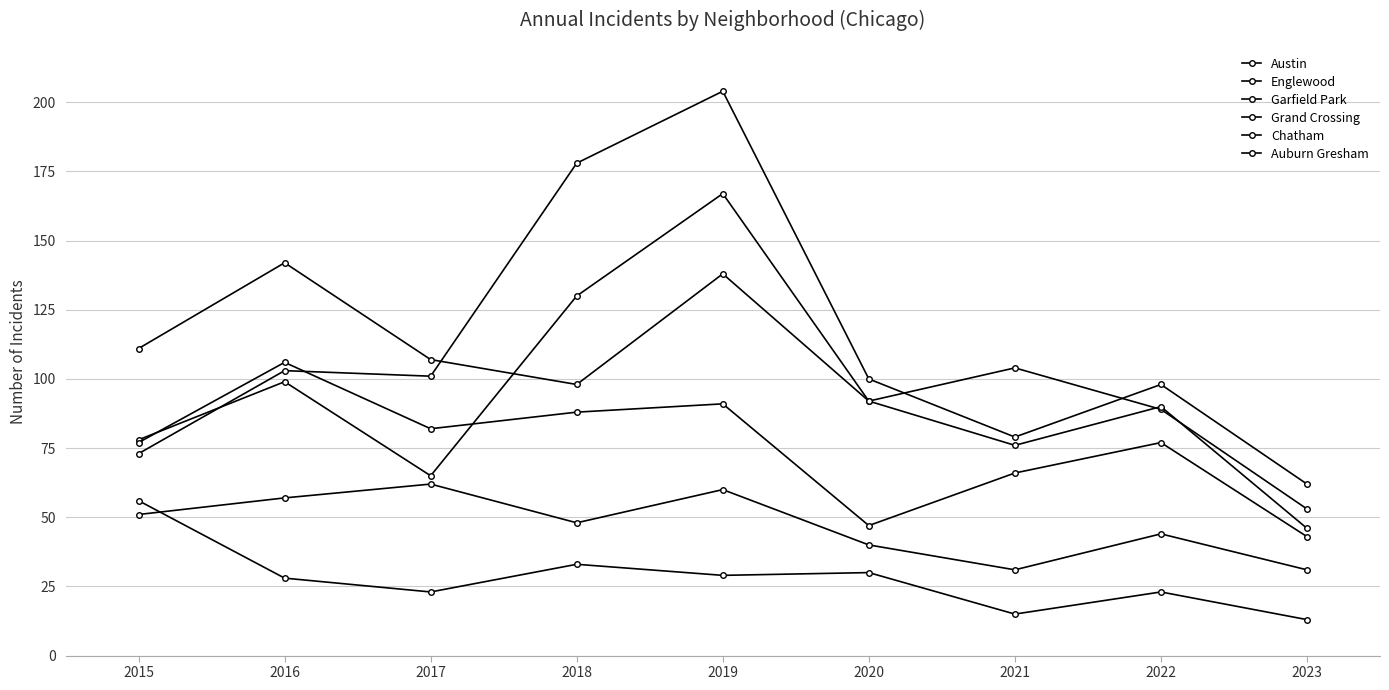

After their last crossing, which series has the higher values: Chatham or Auburn Gresham?

Chatham